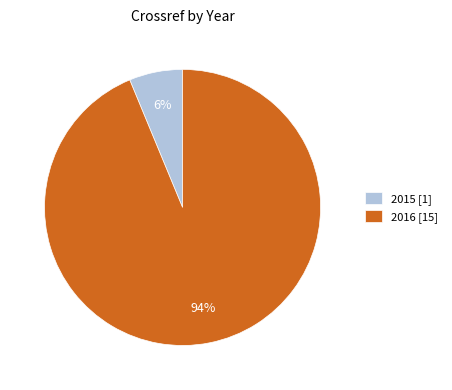

Which slice is the smallest?

2015